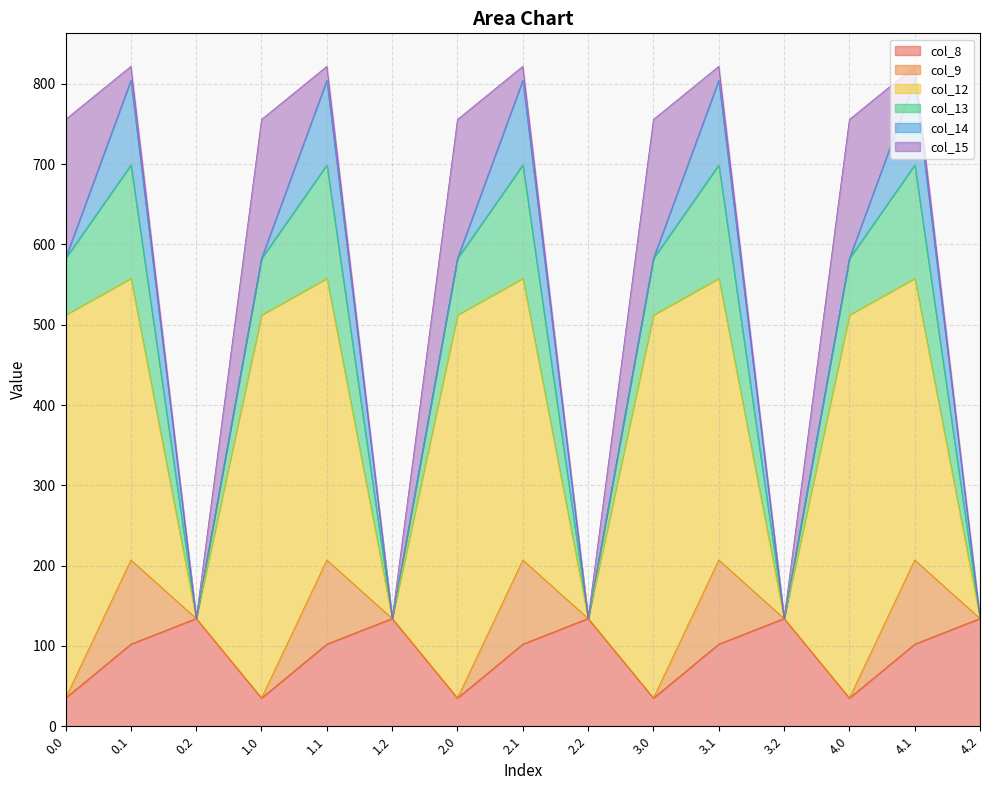

What is the maximum value for col_15?

172.8